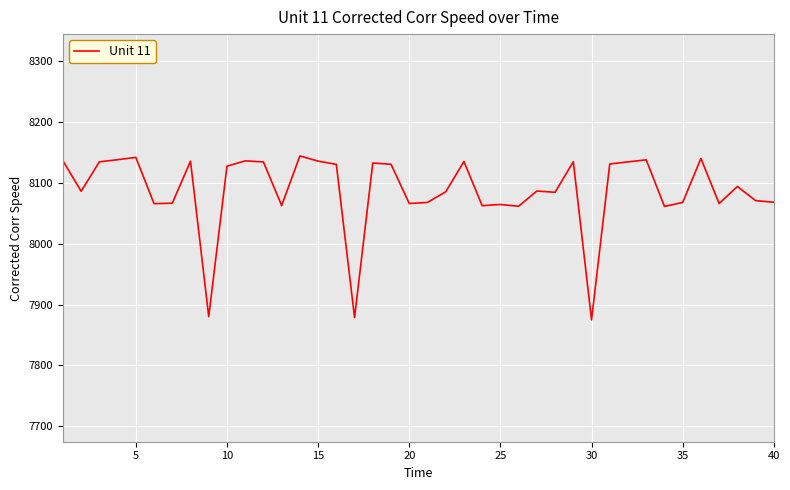

What is the difference between the maximum and minimum values?

269.1